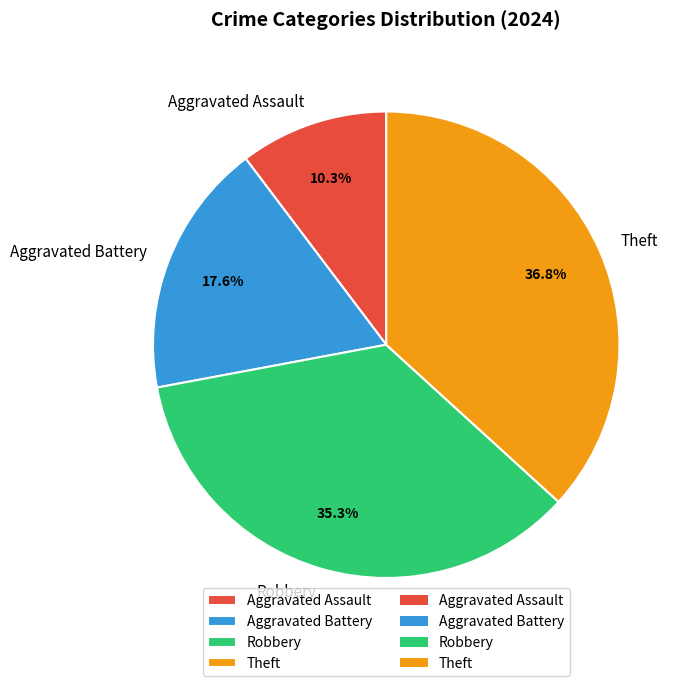

Between Robbery and Theft, which is larger?

Theft